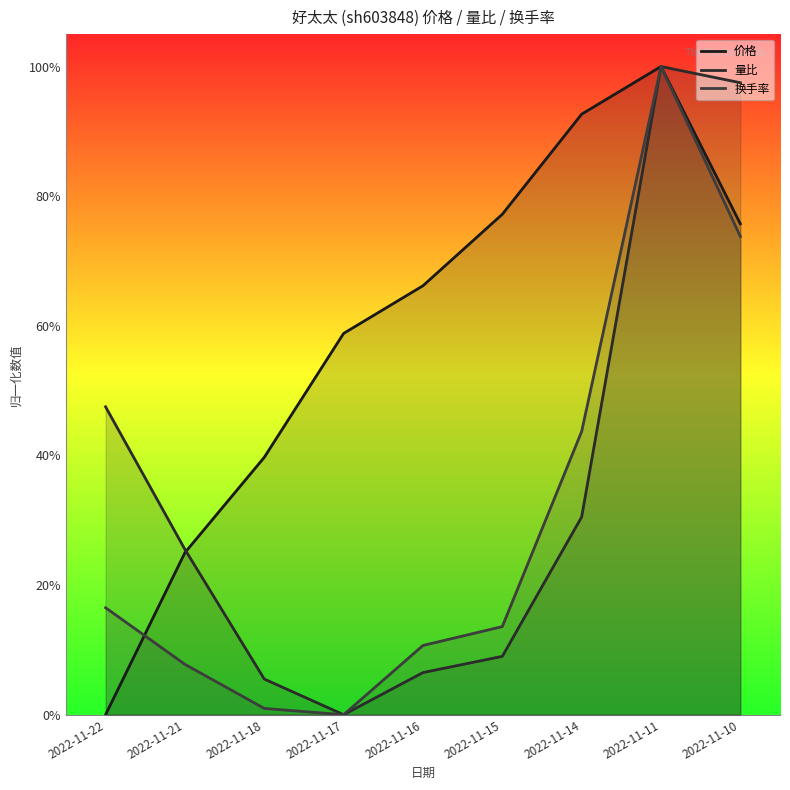

What are all the series names shown in the legend?

价格, 量比, 换手率